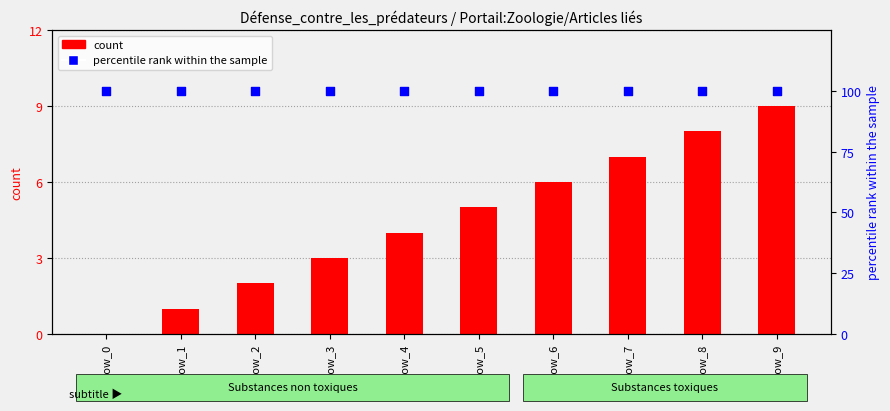

What is the total value across all series at row_0?

100